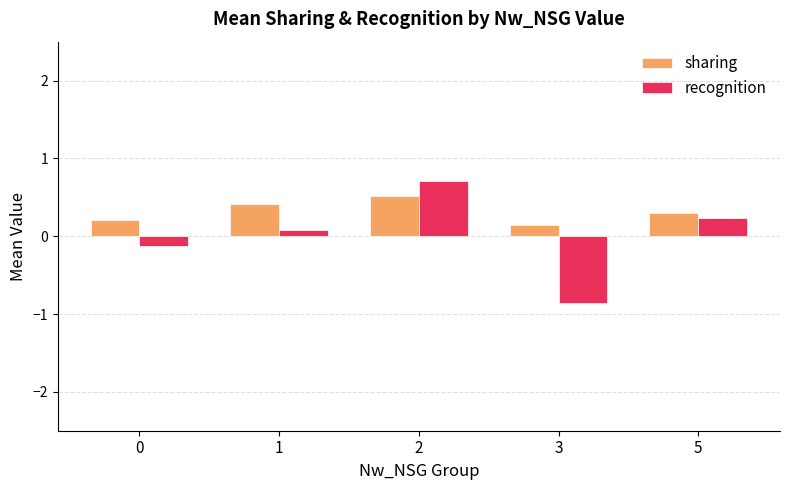

How many groups of bars are there?

5